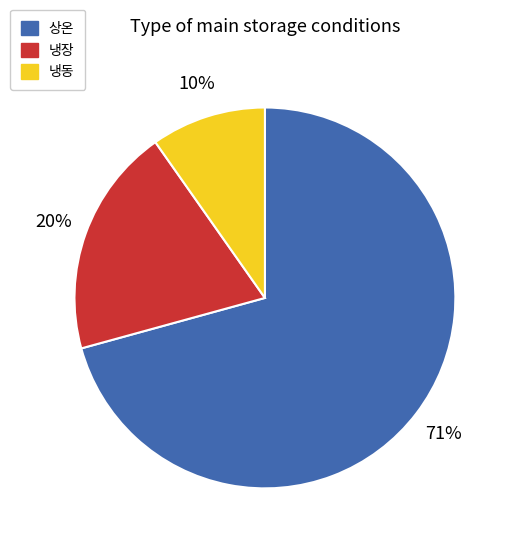

Which category has the smallest portion of the pie?

냉동